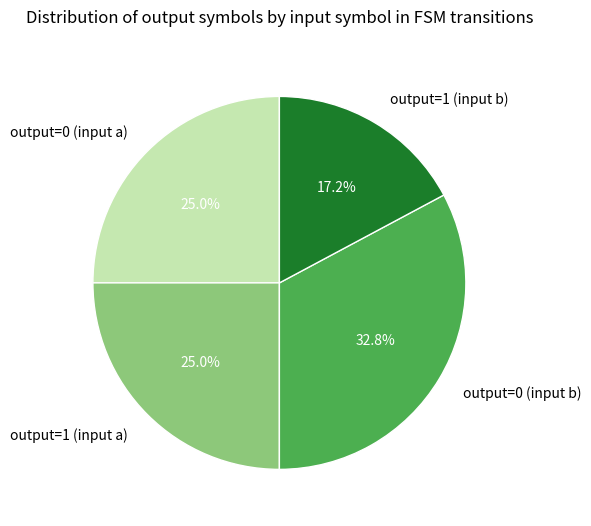

What is the smallest slice in the pie chart?

output=1 (input b)